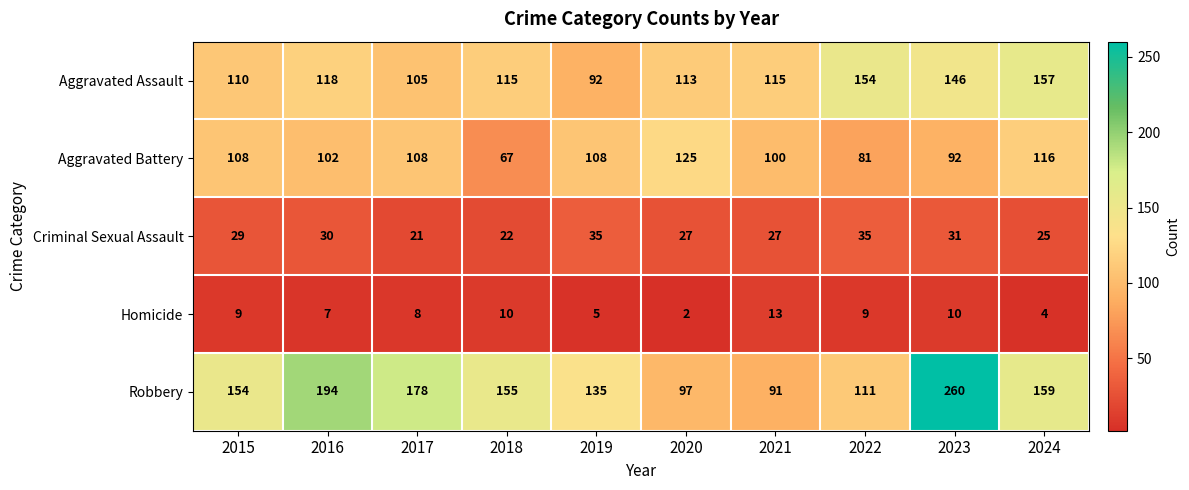

What is the total value across all series at 2017?

420